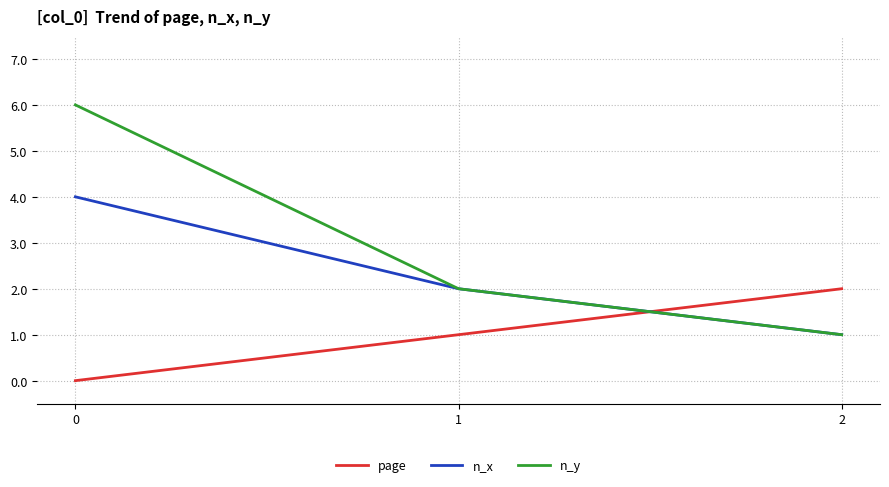

What is the difference between the highest and lowest values at 2?

1